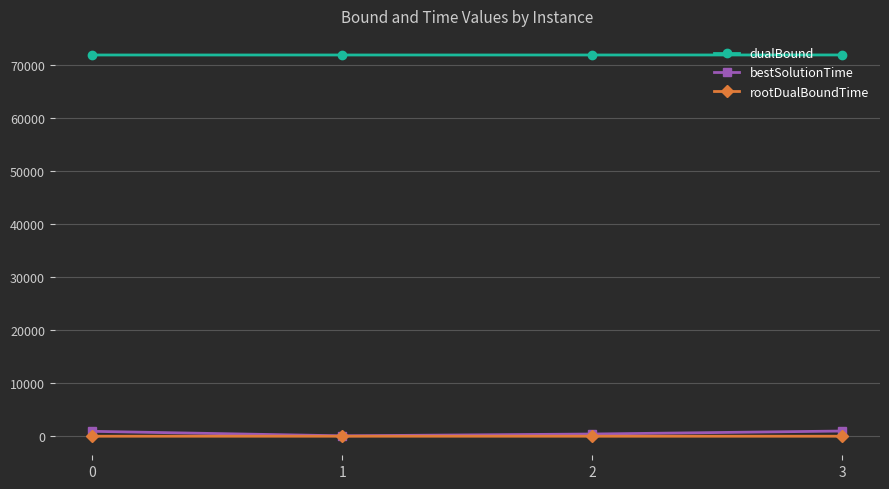

What is the value of the dualBound point at the 4th from the left?

71819.3